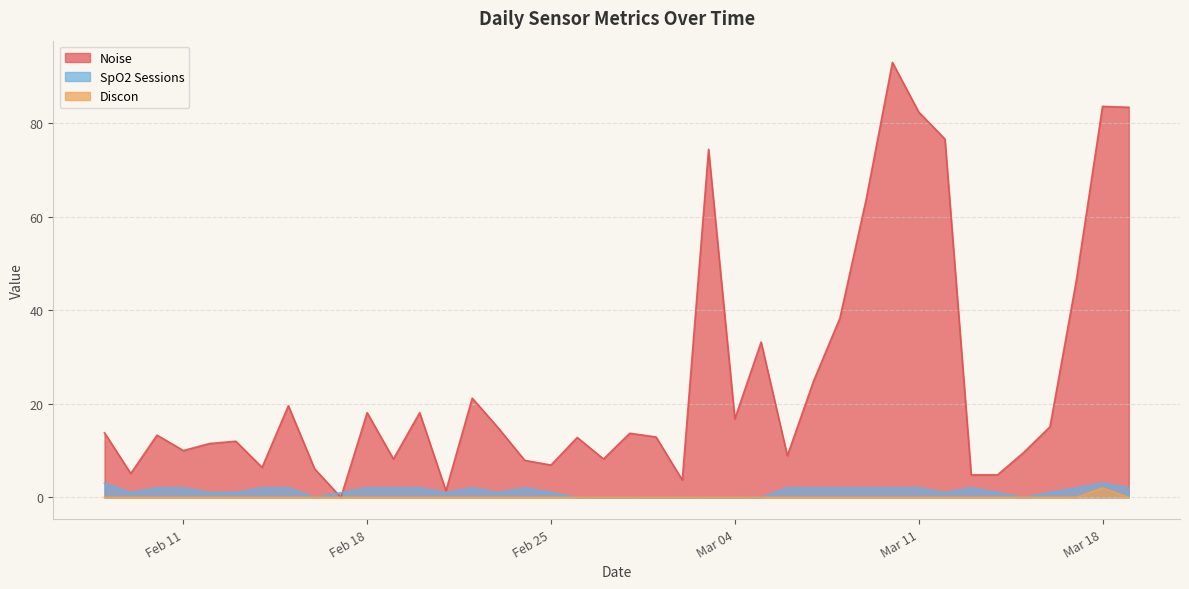

True or false: Discon and SpO2 Sessions intersect in this chart.

False